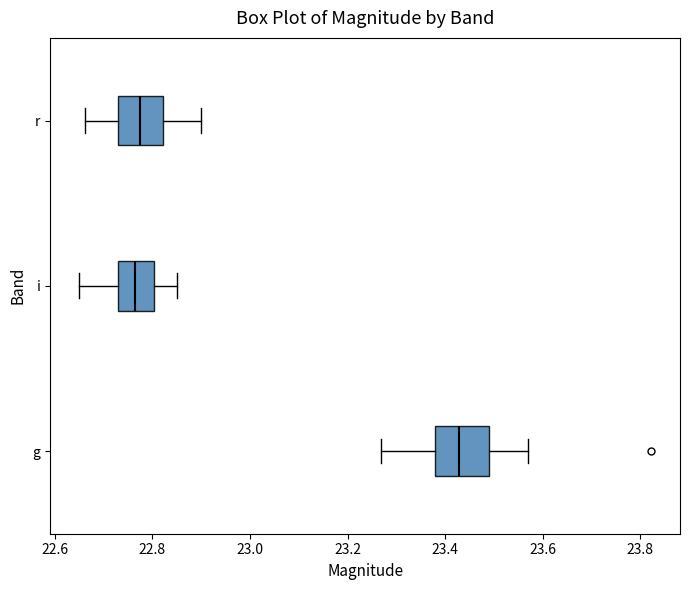

Where is the left edge of the box for r on the x-axis? The values are not printed on the chart, so give them approximately, as read against the axis.

22.74